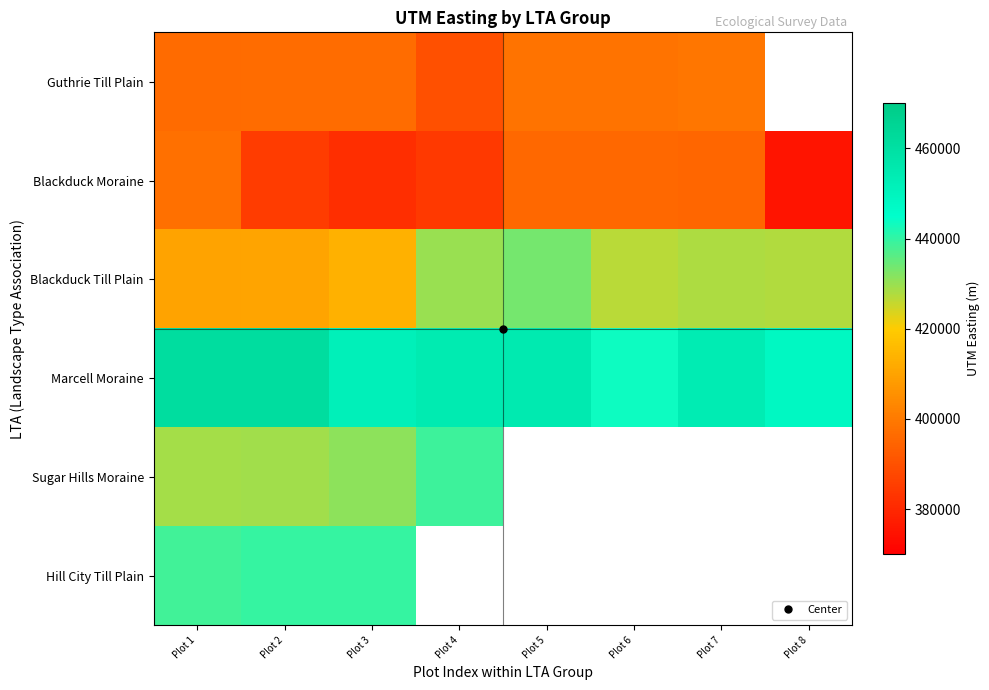

Which category has the lowest value across all series?

Plot 8